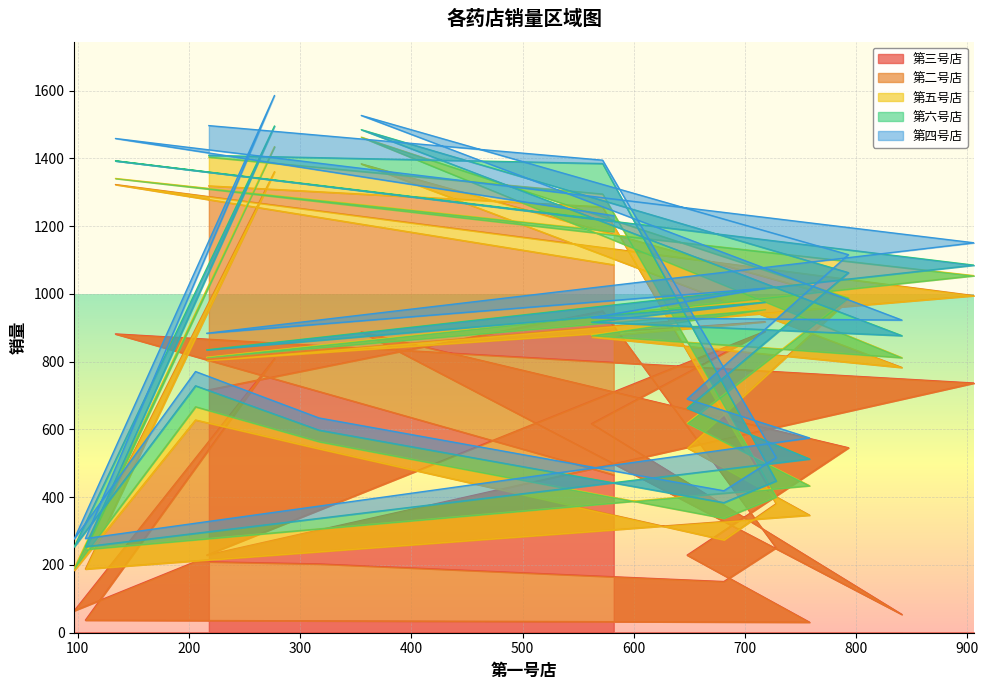

What are all the series names shown in the legend?

第三号店, 第二号店, 第五号店, 第六号店, 第四号店